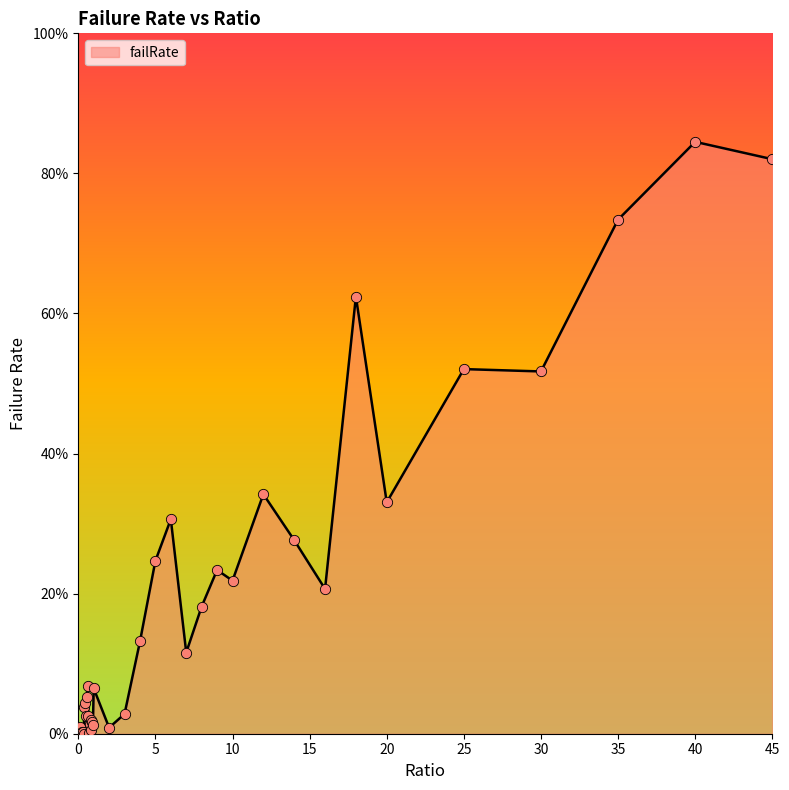

What is the difference between the maximum and minimum values?

84.5